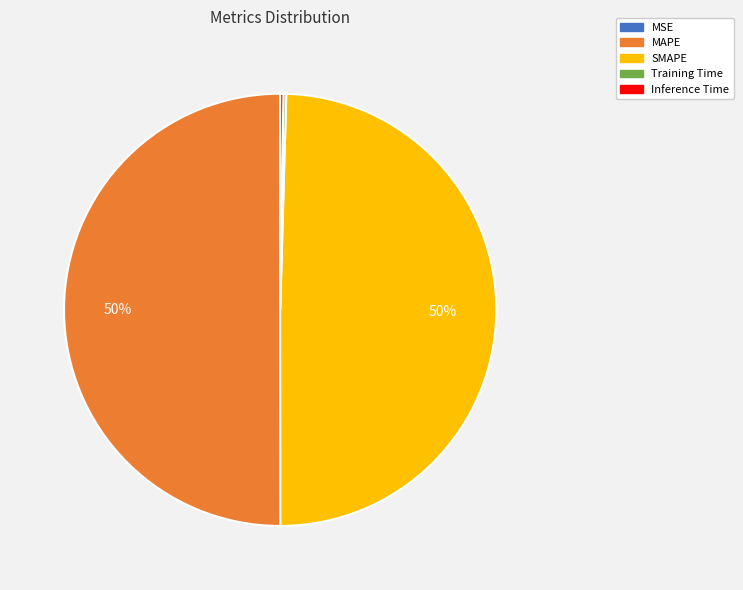

Combined, do MAPE and SMAPE account for over 50%?

Yes